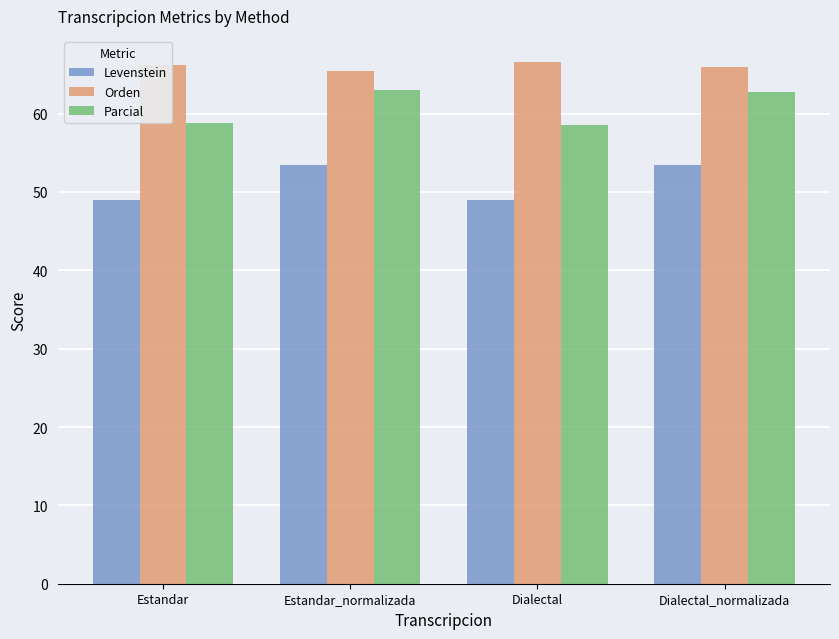

What is the spread (max minus min) of values at Dialectal?

17.7